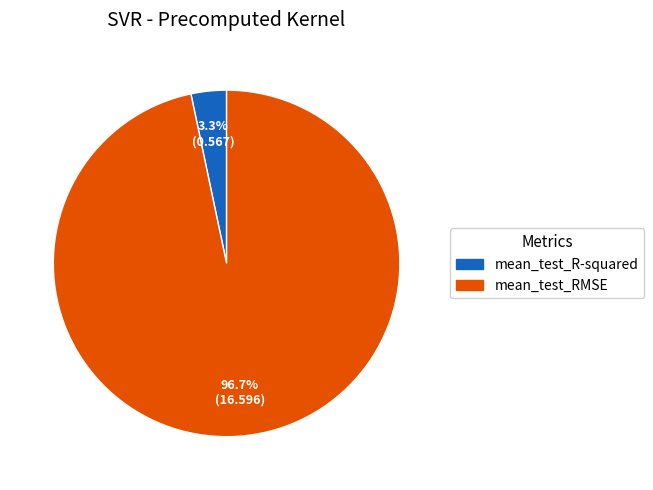

Which category has the smallest portion of the pie?

mean_test_R-squared